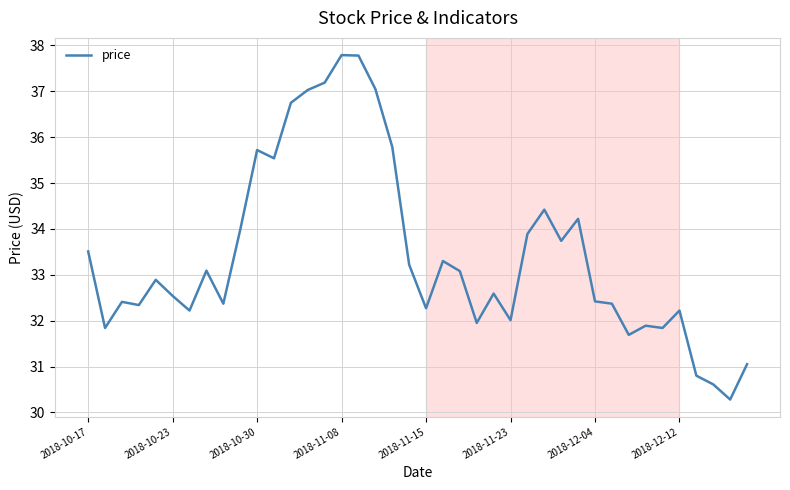

What is the difference between the maximum and minimum values?

7.5